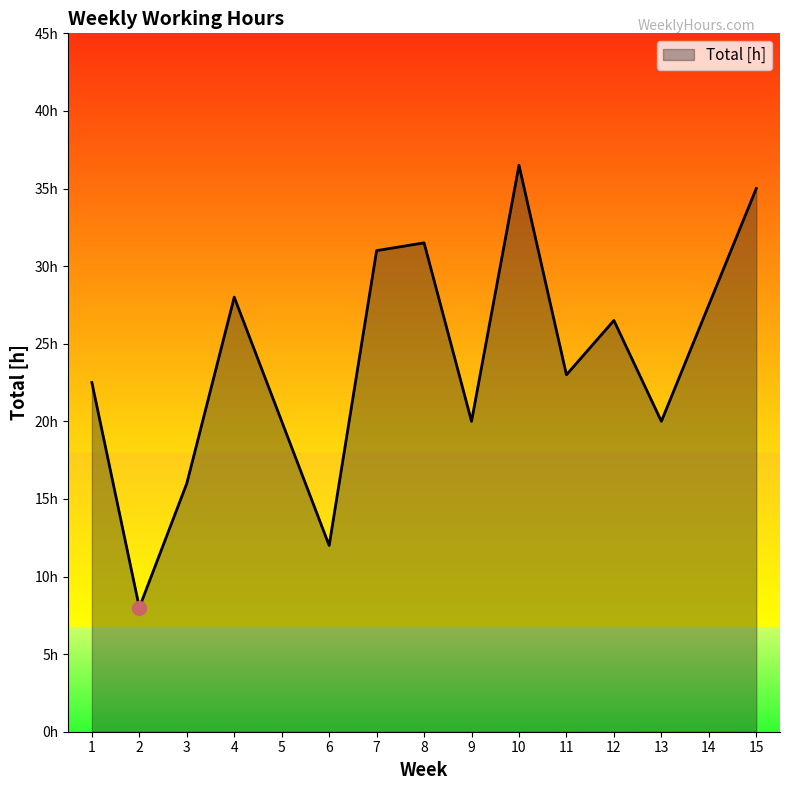

Which label corresponds to the smallest value in the chart?

2